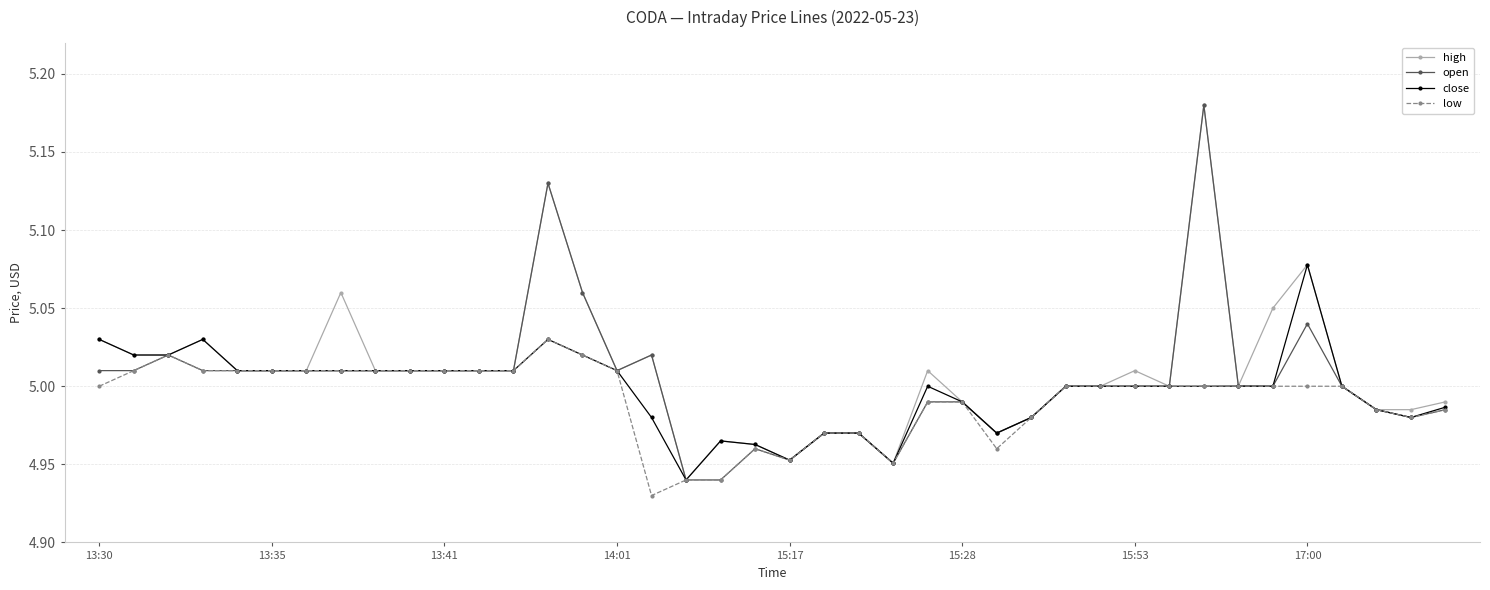

Which category has the lowest value in the low series?

16